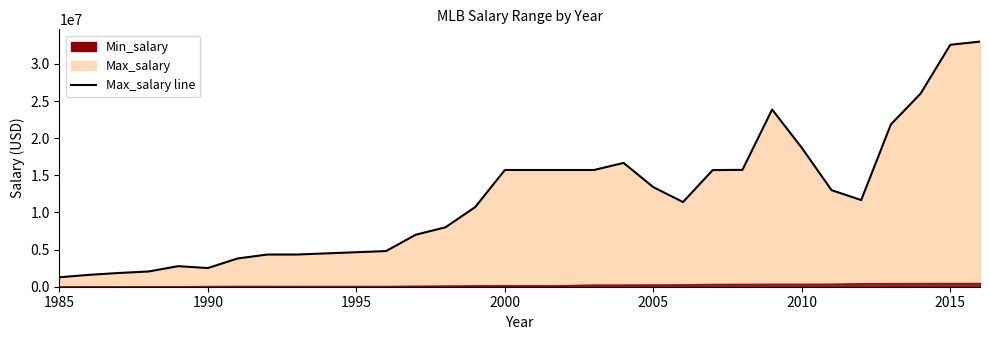

How many data points are above 13000000?

14